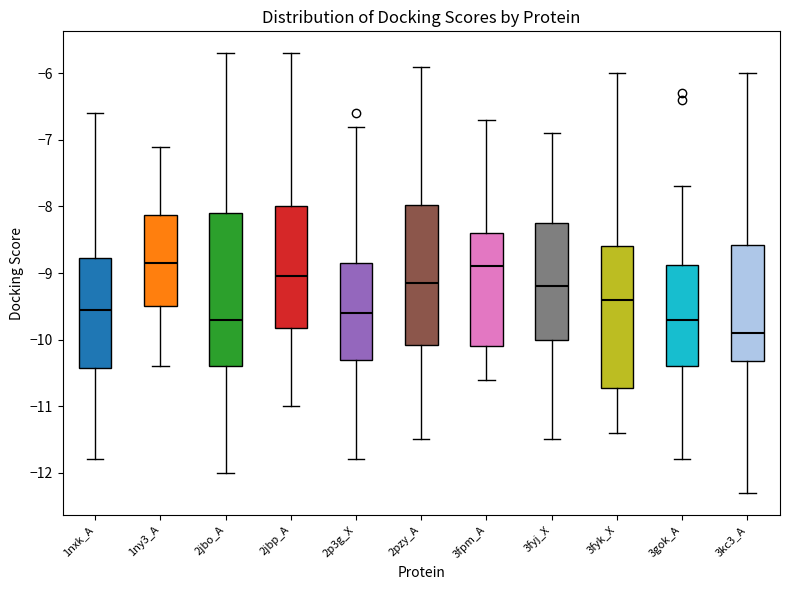

Reading left to right, transcribe this box plot: for each box, give where its median line is, the range the box spans, and where its two whiskers end, as read against the y-axis. The values are not printed on the chart, so give them approximately, as read against the axis.

1nxk_A: median -9.5, box -10.4 to -8.8, whiskers -11.8 to -6.6
1ny3_A: median -8.8, box -9.5 to -8.1, whiskers -10.4 to -7.1
2jbo_A: median -9.7, box -10.4 to -8.1, whiskers -12.0 to -5.7
2jbp_A: median -9.0, box -9.8 to -8.0, whiskers -11.0 to -5.7
2p3g_X: median -9.6, box -10.3 to -8.8, whiskers -11.8 to -6.8
2pzy_A: median -9.1, box -10.1 to -8.0, whiskers -11.5 to -5.9
3fpm_A: median -8.9, box -10.1 to -8.4, whiskers -10.6 to -6.7
3fyj_X: median -9.2, box -10.0 to -8.2, whiskers -11.5 to -6.9
3fyk_X: median -9.4, box -10.7 to -8.6, whiskers -11.4 to -6.0
3gok_A: median -9.7, box -10.4 to -8.9, whiskers -11.8 to -7.7
3kc3_A: median -9.9, box -10.3 to -8.6, whiskers -12.3 to -6.0